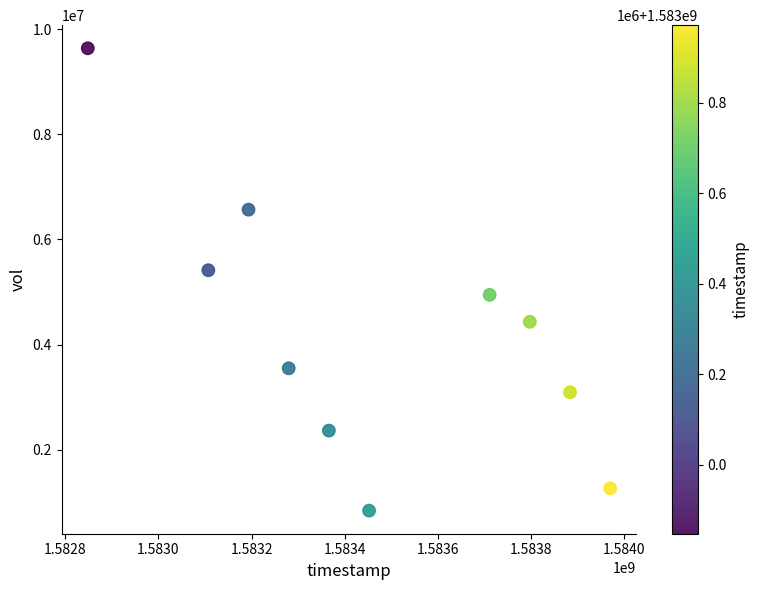

What Y value in the scatter plot is closest to 5239900?

5415000